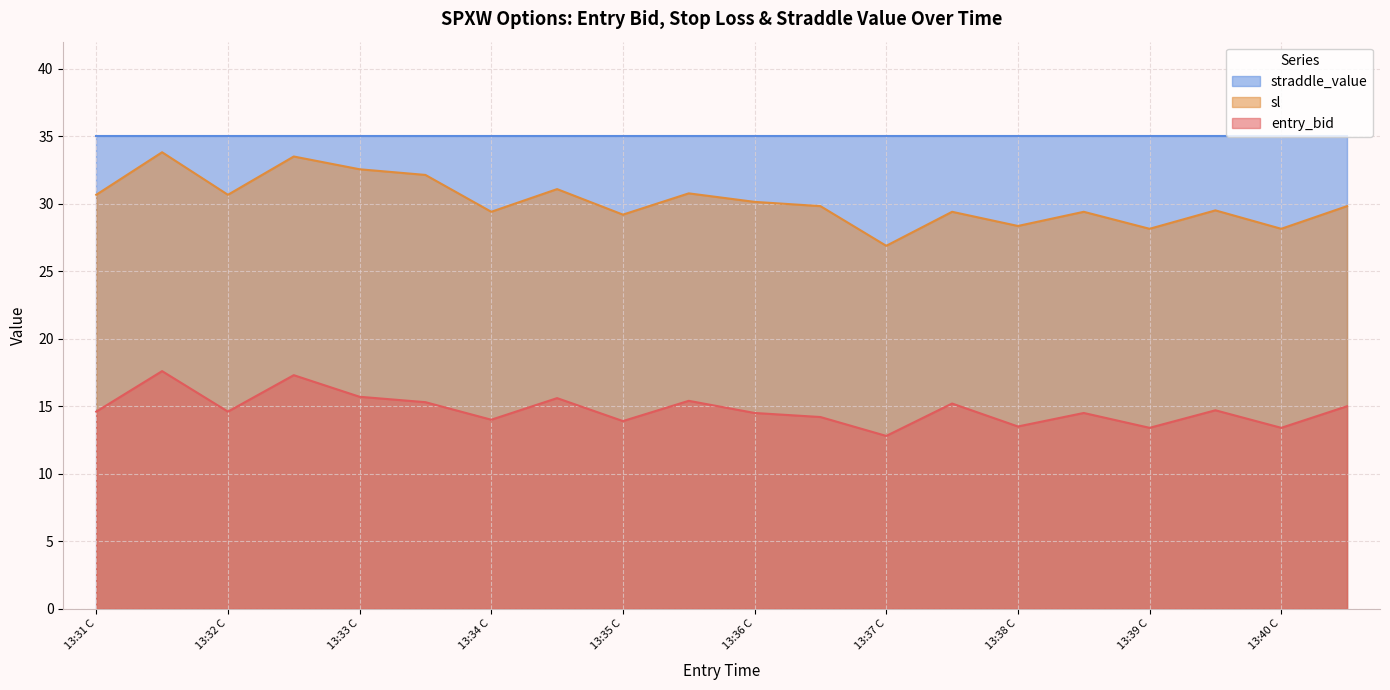

How many data points in sl are less than 29?

4